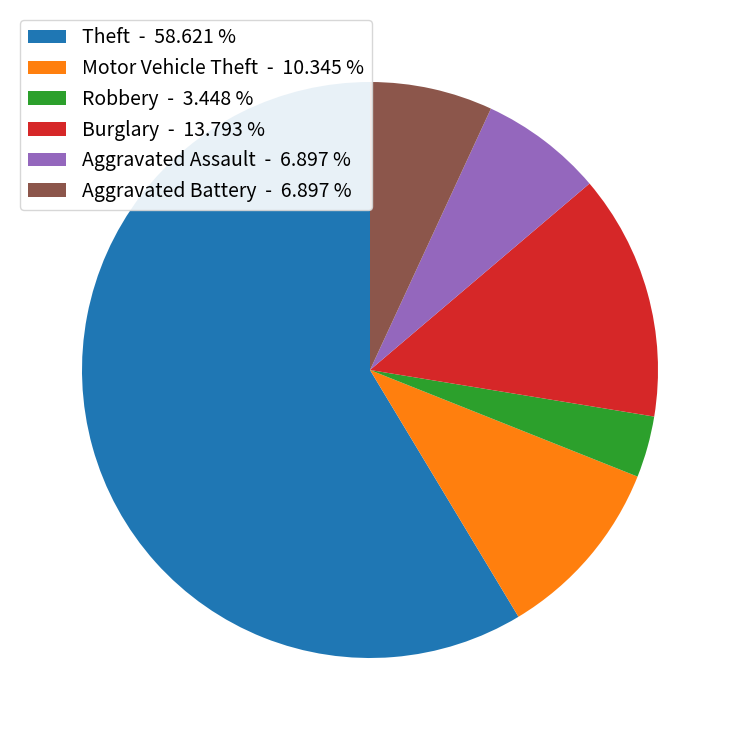

Combined, do Robbery - 3.448 % and Burglary - 13.793 % account for over 50%?

No